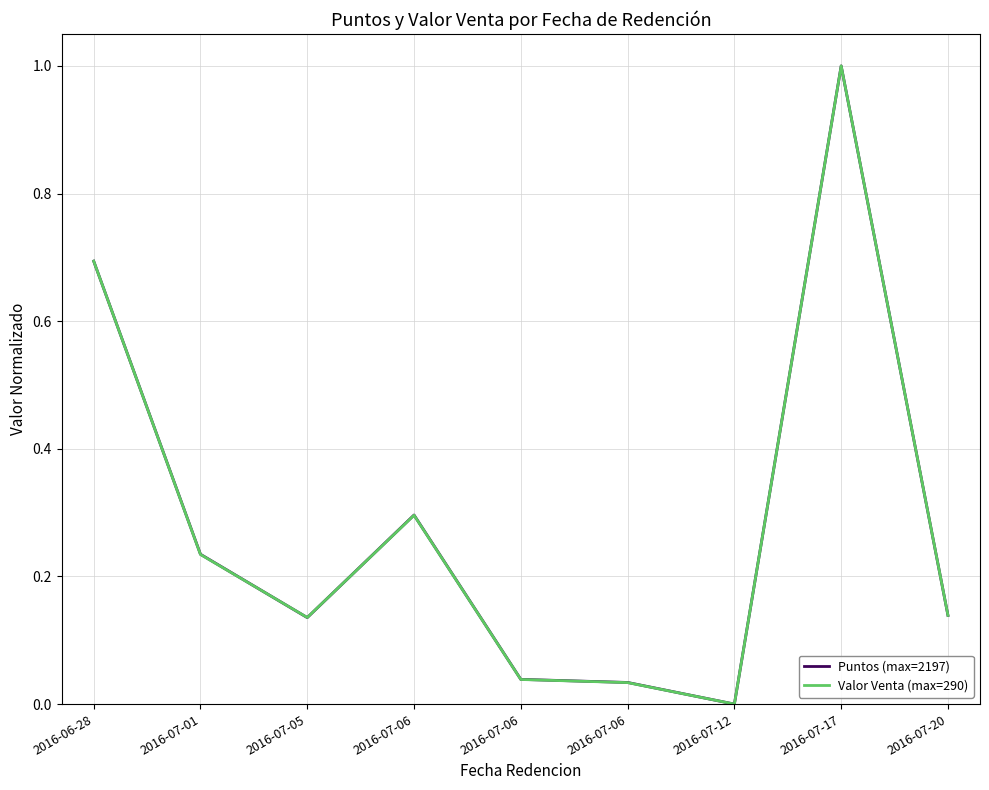

What is the sum of the Puntos (max=2197) values at 2016-07-20 and 2016-07-05?

0.3